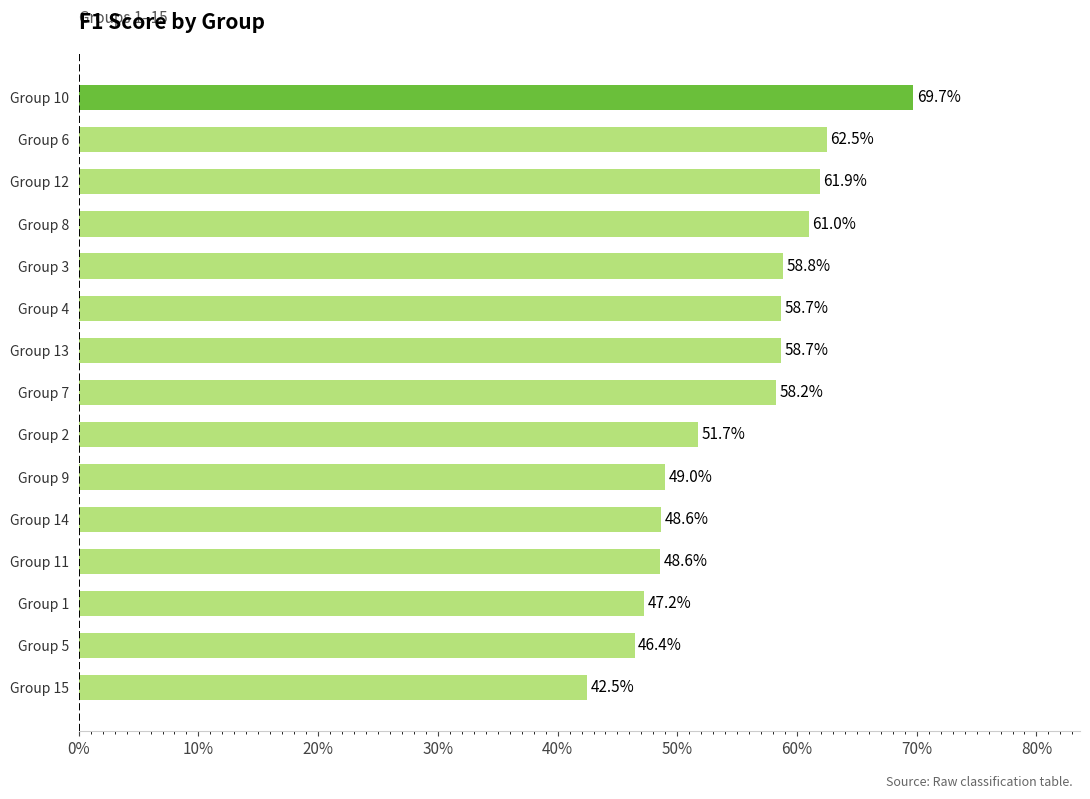

What is the average value?

0.5